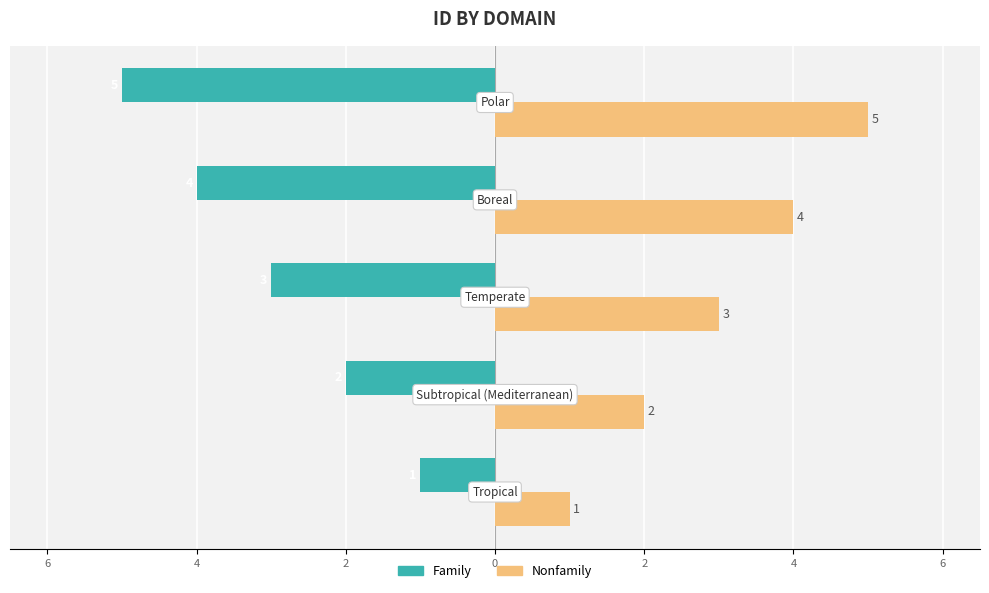

What are all the series names shown in the legend?

Family, Nonfamily